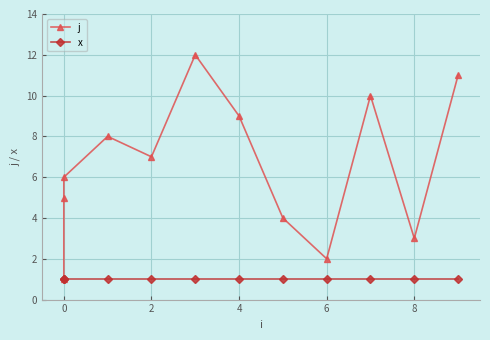

True or false: x has a value of 1 at 0.

True